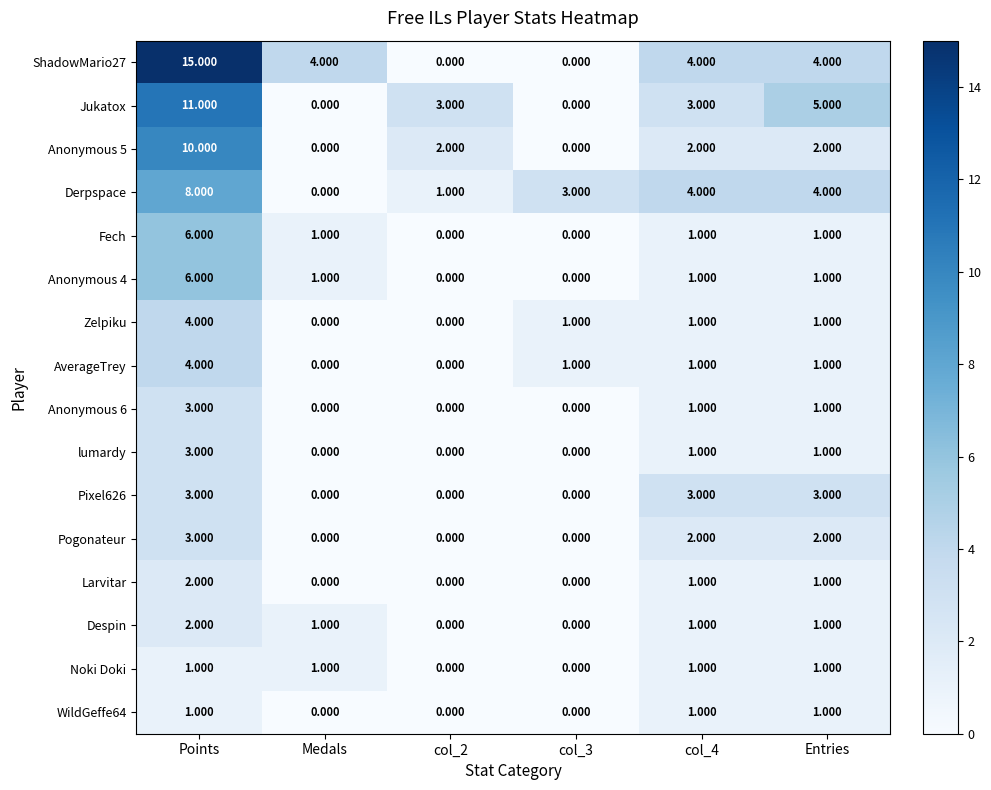

Which series changed the most between Medals and col_4?

Derpspace